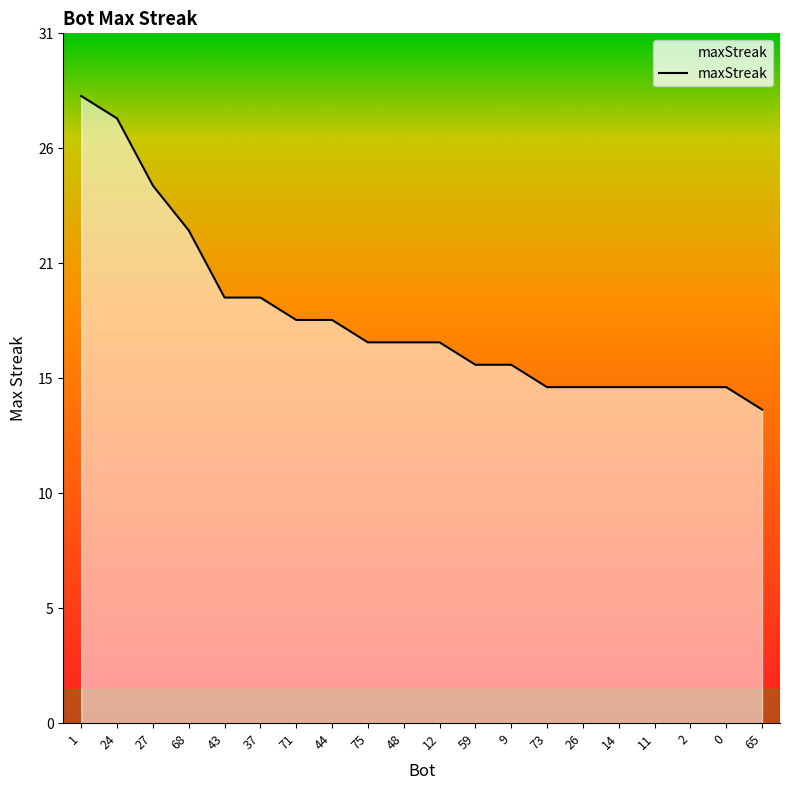

Does the chart have visible grid lines?

No